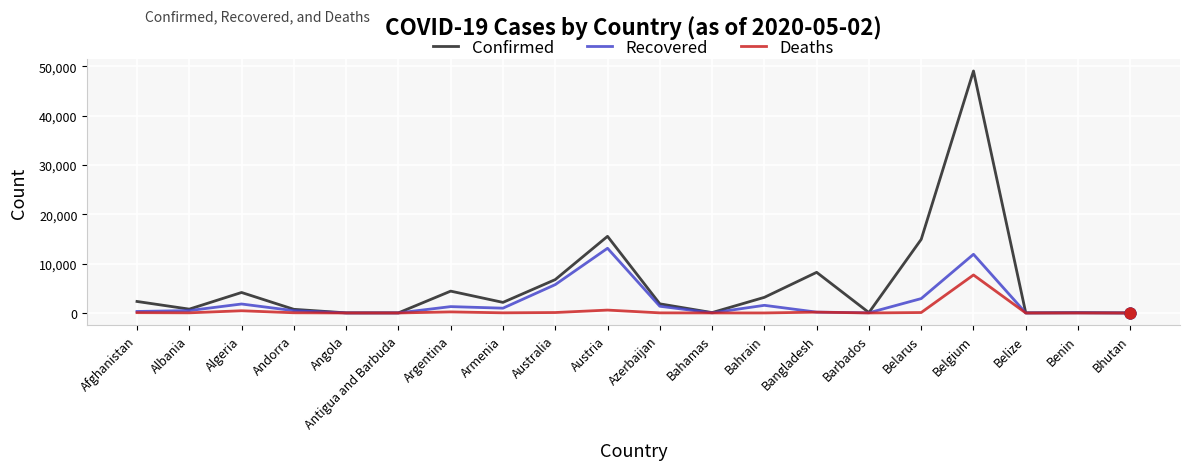

Which series has the widest spread of values?

Confirmed